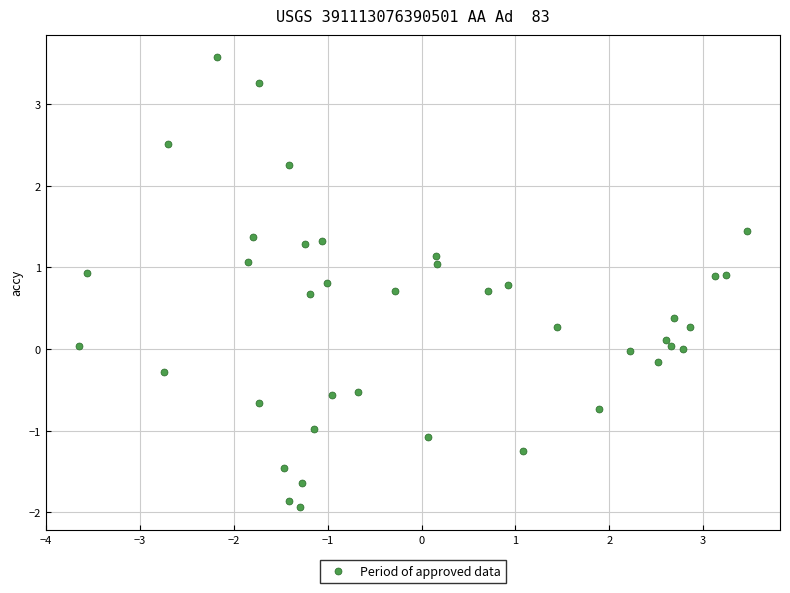

What is the range of Y values (max minus min)?

5.5